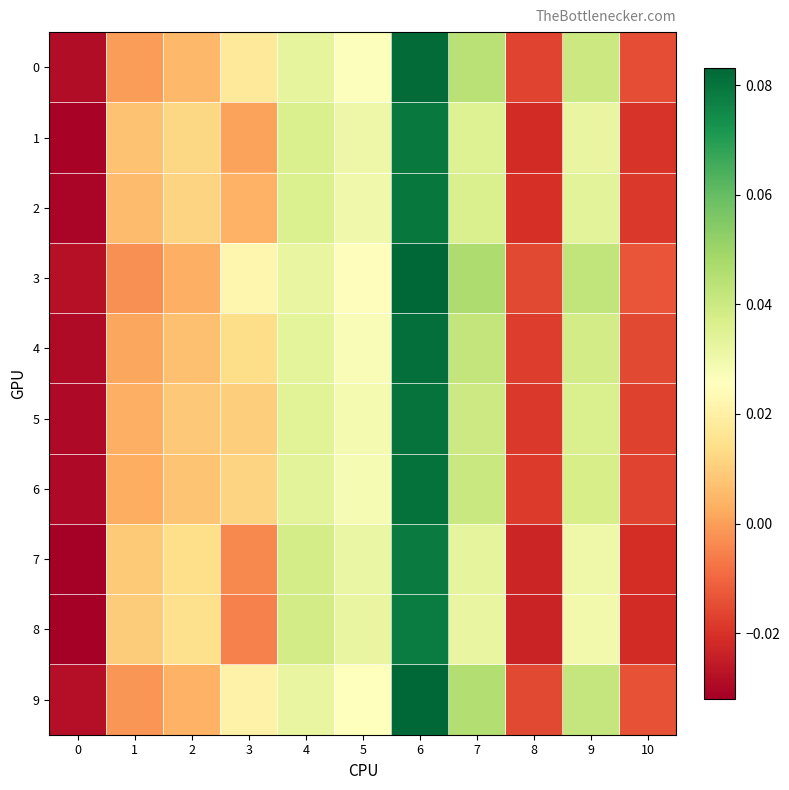

How many series are shown in this chart?

10